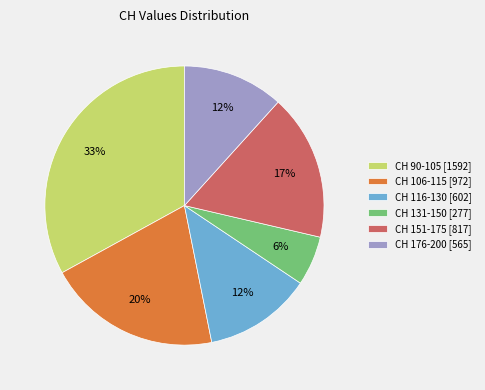

To the nearest percent, what percentage of the pie is CH 131-150 [277]?

6%